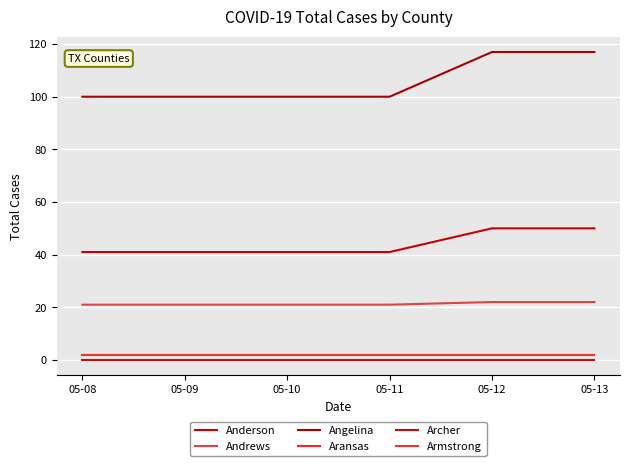

The value of Anderson at 05-08 is 21. True or false?

False